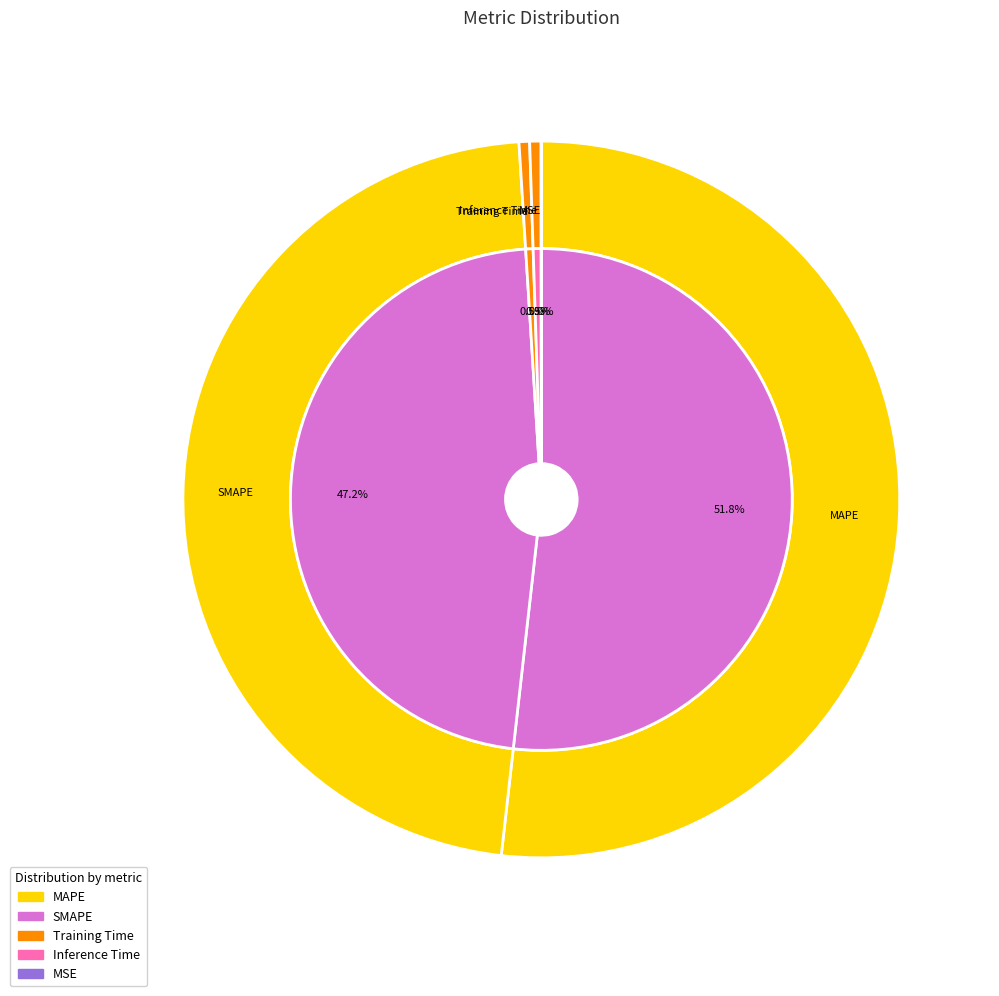

Between MSE and SMAPE, which is larger?

SMAPE